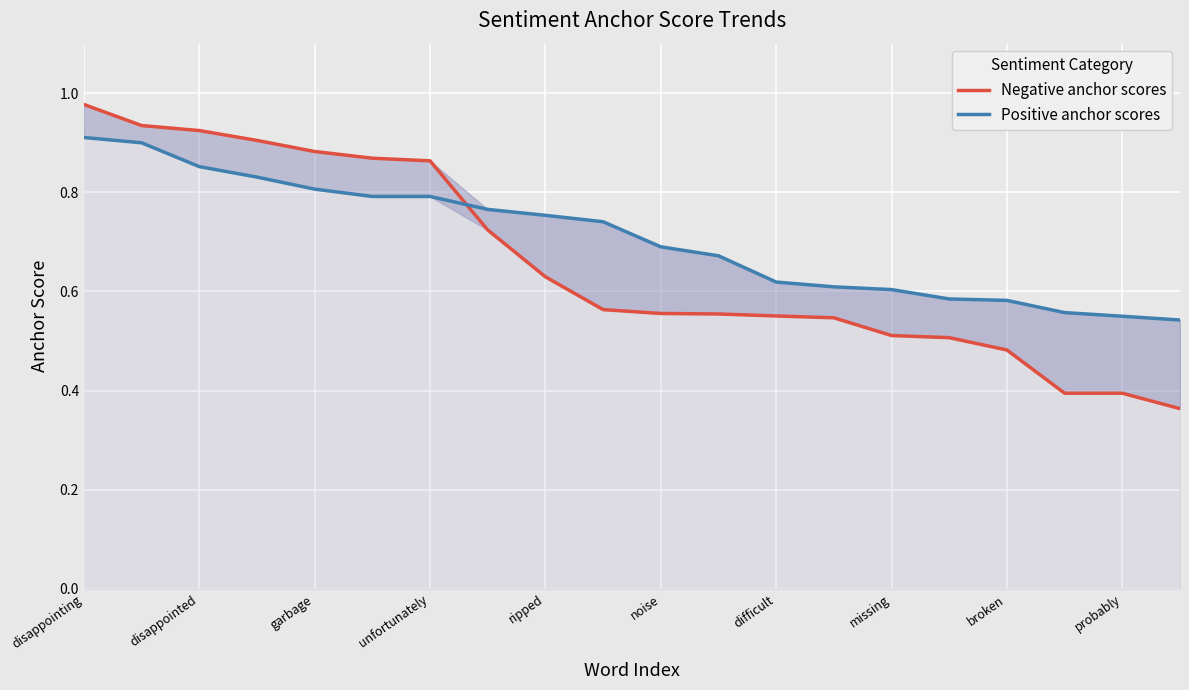

True or false: Negative anchor scores has more than 1 points higher than both neighbors.

False